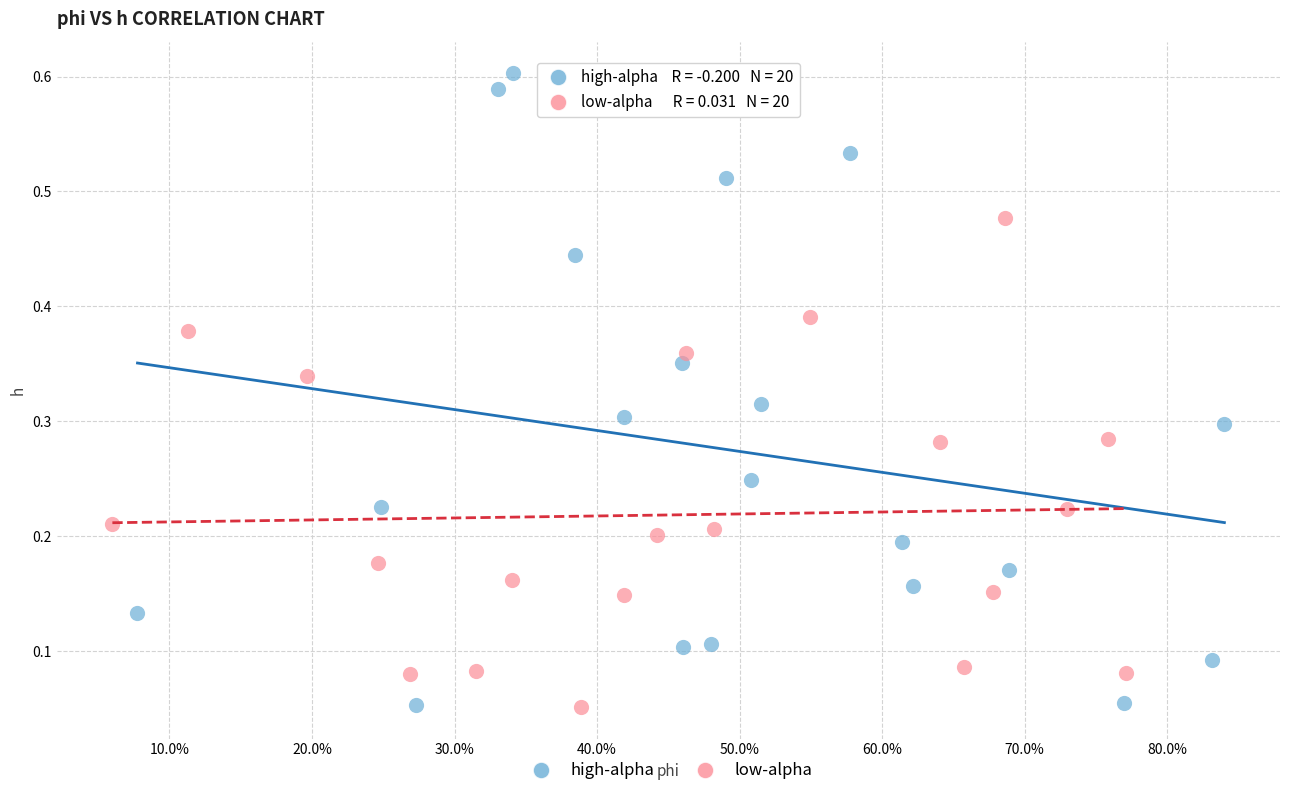

Which series contains the highest Y value?

high-alpha